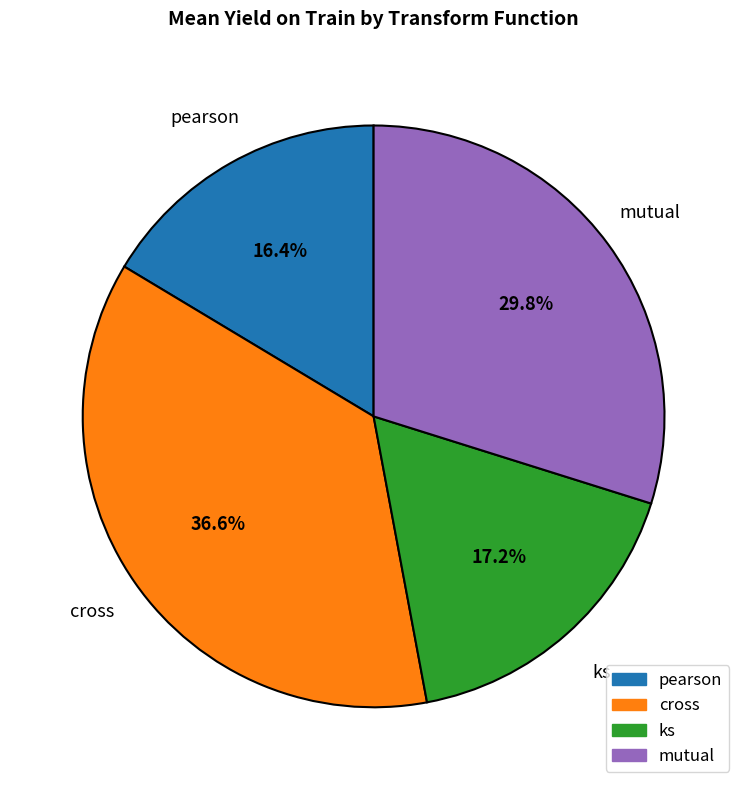

What is the largest slice in the pie chart?

cross